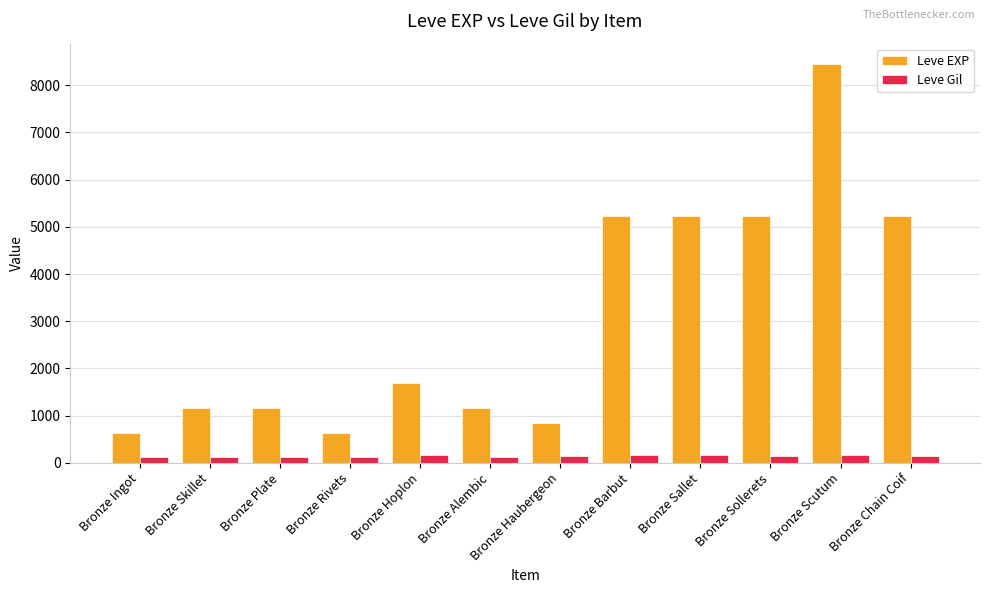

Count the number of categories in the chart.

12